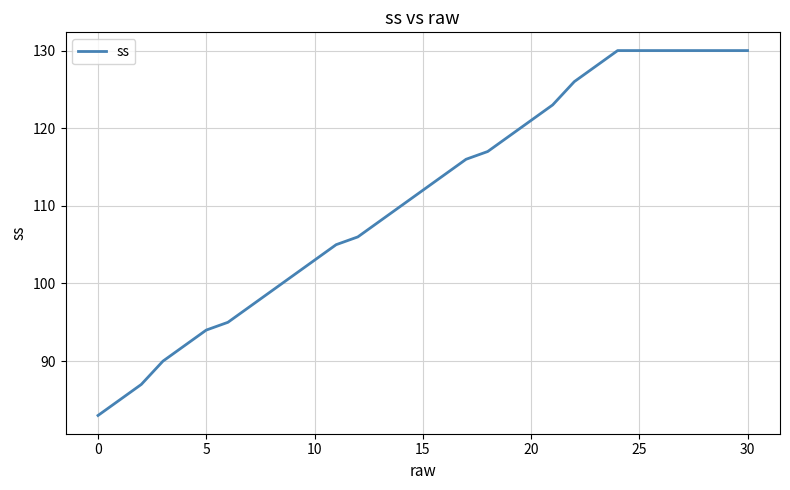

What is the minimum value shown in the chart?

83